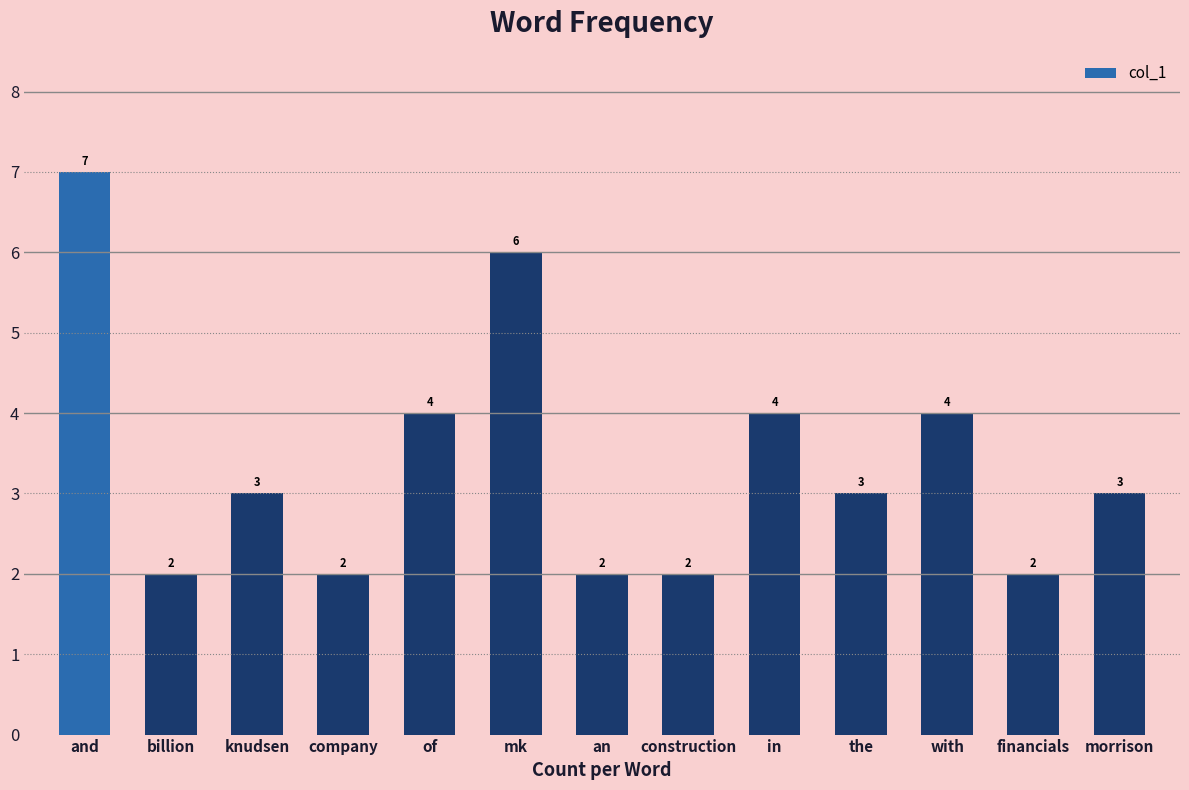

What is the maximum value shown in the chart?

7